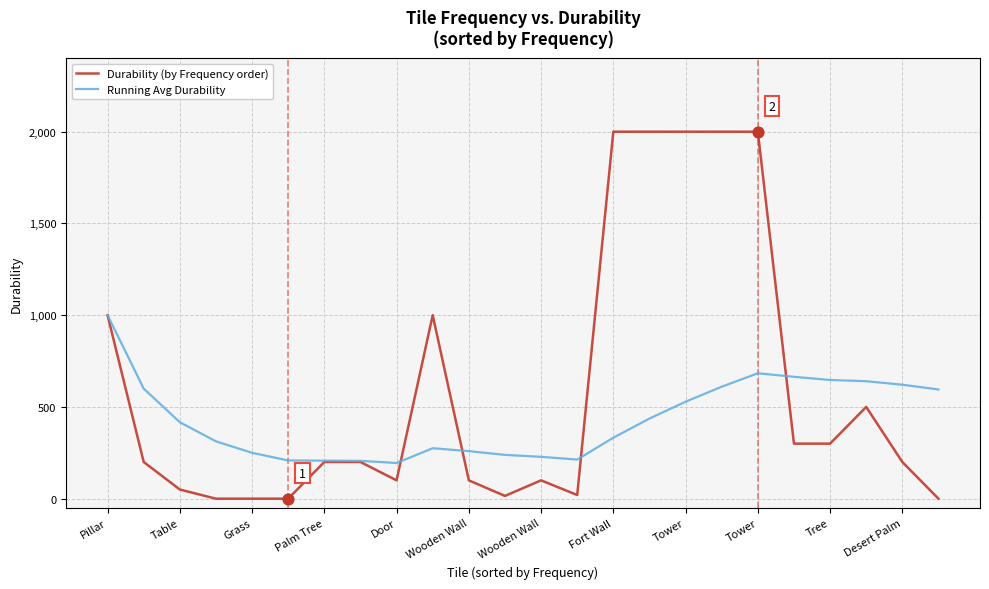

Which series has the largest range (max minus min)?

Durability (by Frequency order)